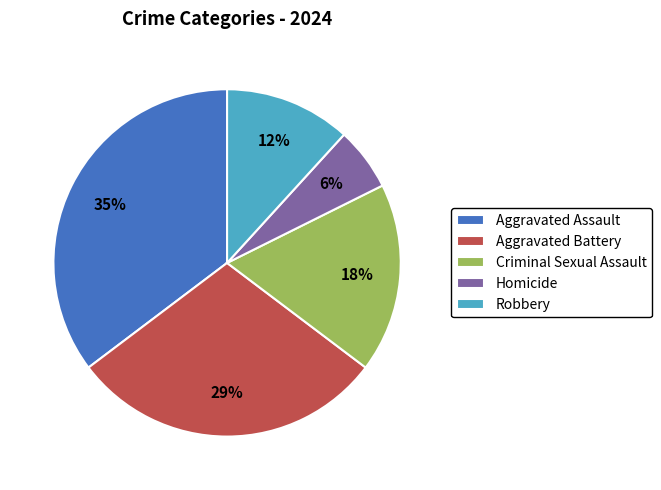

Do Robbery and Aggravated Battery together represent more than half of the pie?

No